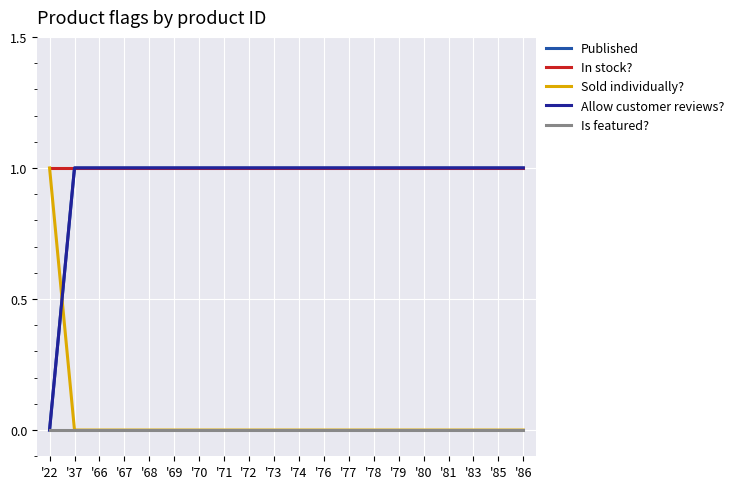

What is the sum of the Allow customer reviews? values at '68 and '70?

2